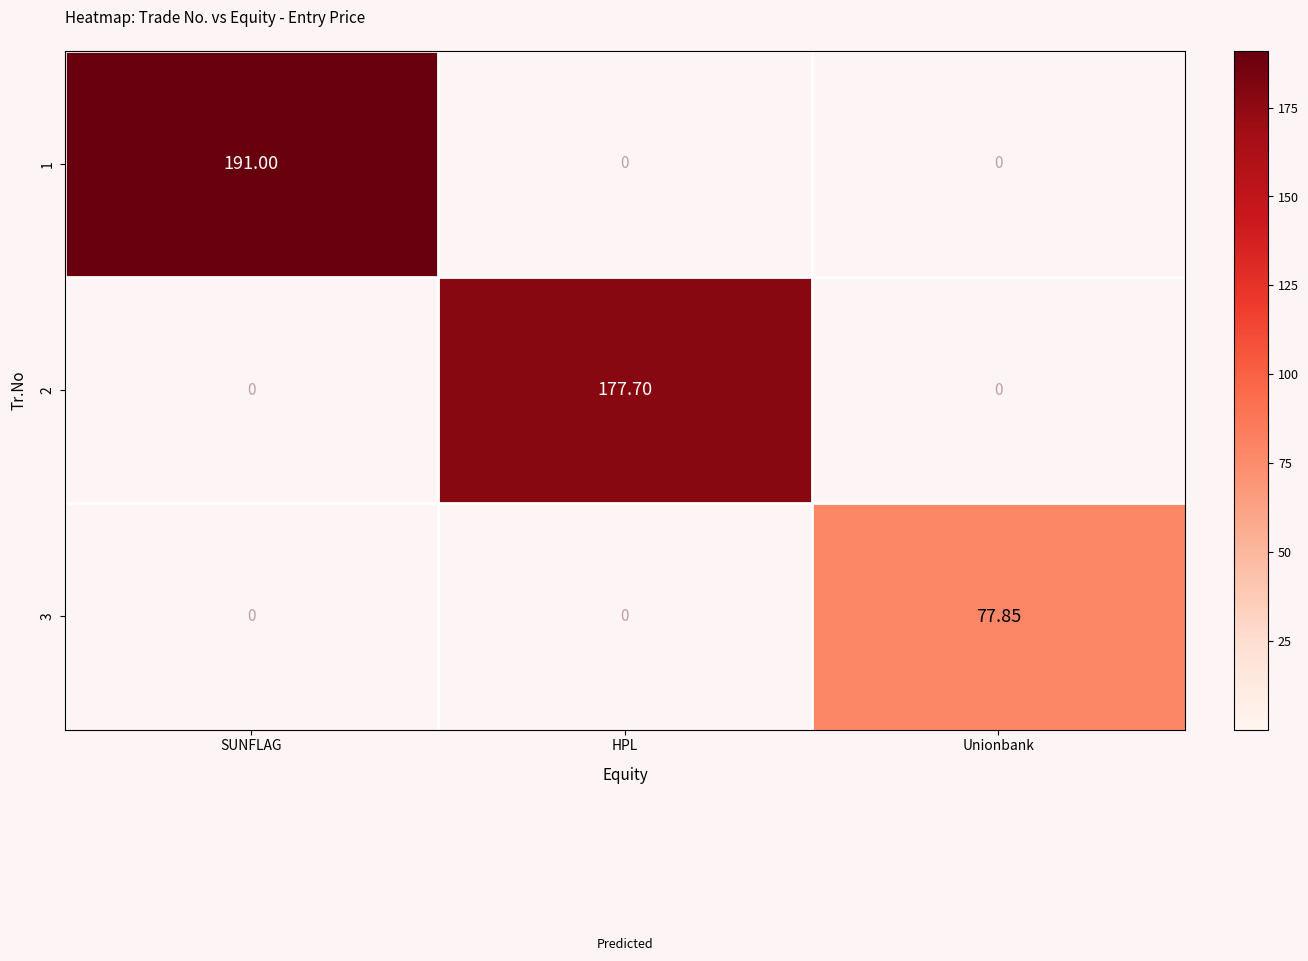

Which category has the highest value in the 2 series?

HPL